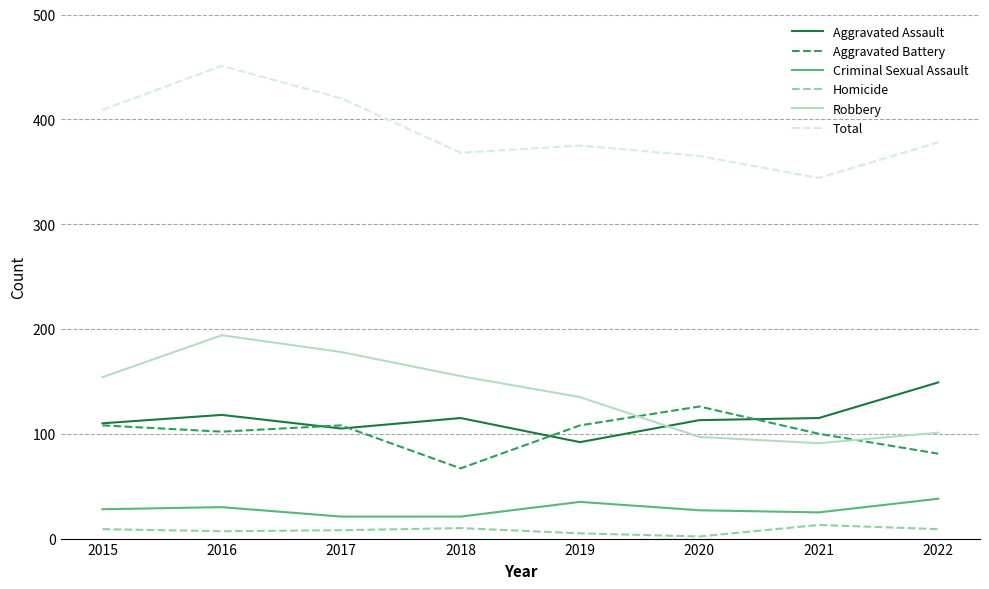

The value of Homicide at 2018 is 10. True or false?

True